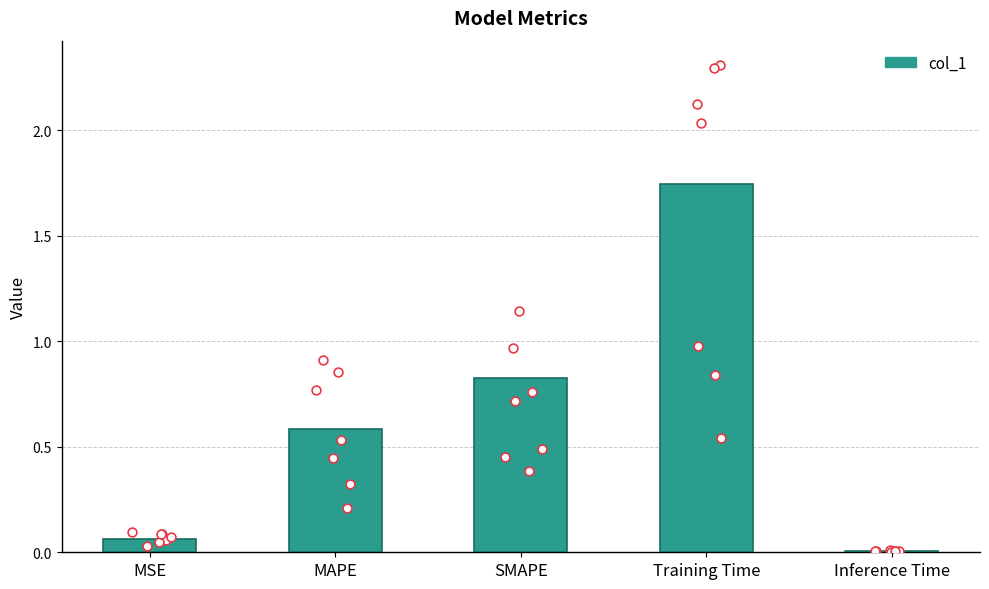

What is the change in value from MSE to Inference Time?

-0.1